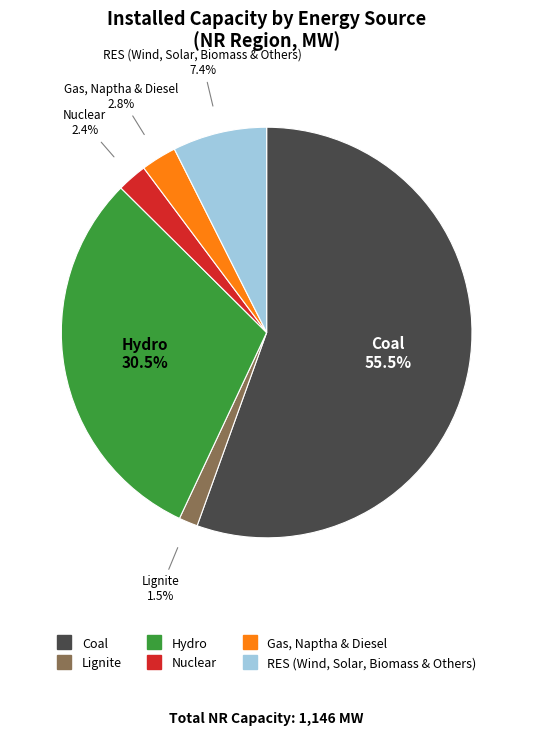

Which category has the biggest portion of the pie?

Coal